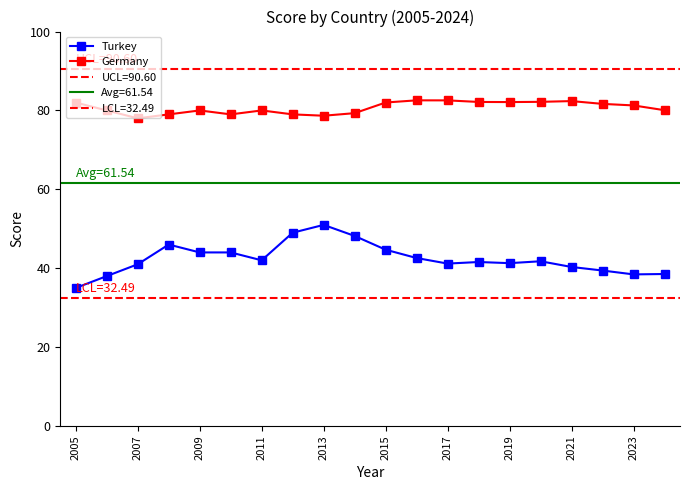

What is the difference between the maximum and second lowest values in the Germany series?

3.9